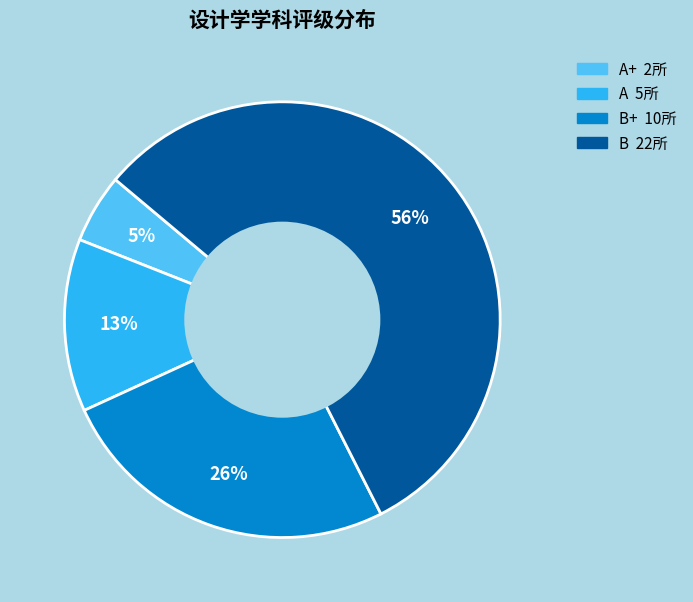

To the nearest percent, what is the difference between the largest and smallest slice percentages?

51%